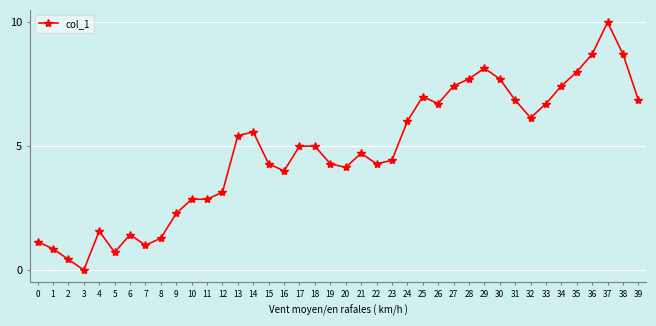

What is the average value?

4.8